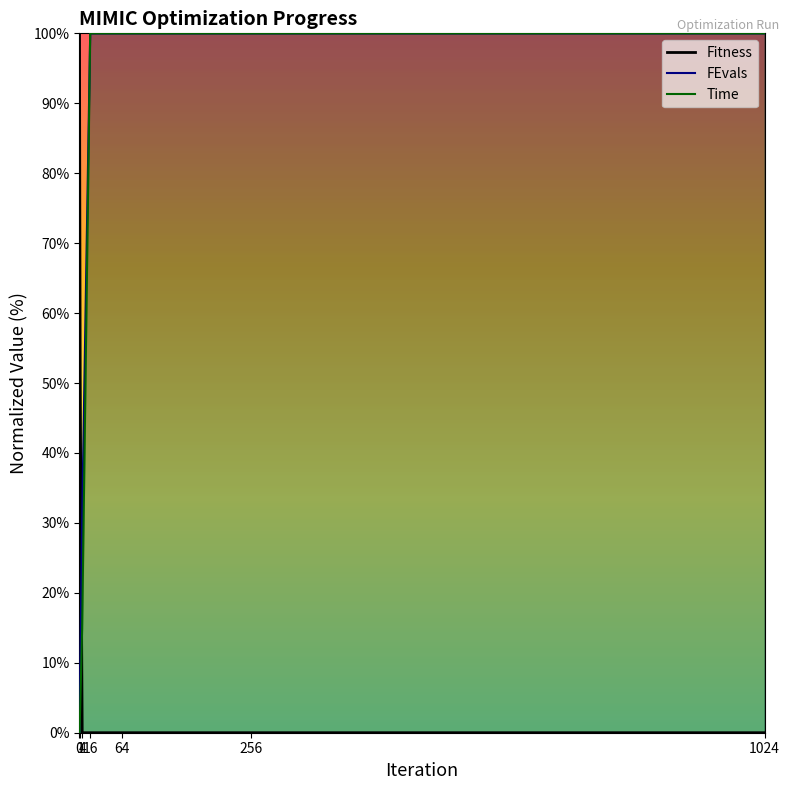

Reading right to left, extract all data points from this chart.

Fitness: 0.0	0.0	0.0	0.0	0.0	51.1	100.0
FEvals: 100.0	100.0	100.0	100.0	30.8	7.7	0.0
Time: 100.0	100.0	100.0	100.0	14.9	3.4	0.0